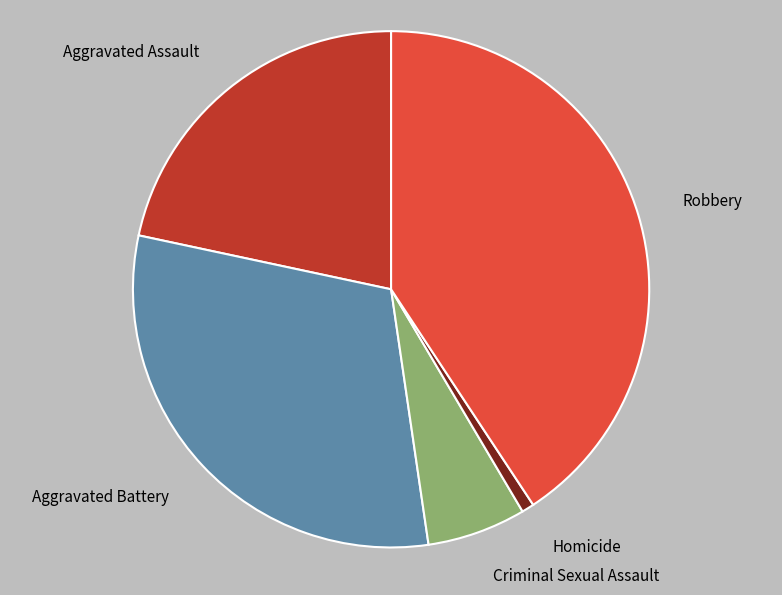

Rank the categories by value from lowest to highest.

Homicide, Criminal Sexual Assault, Aggravated Assault, Aggravated Battery, Robbery